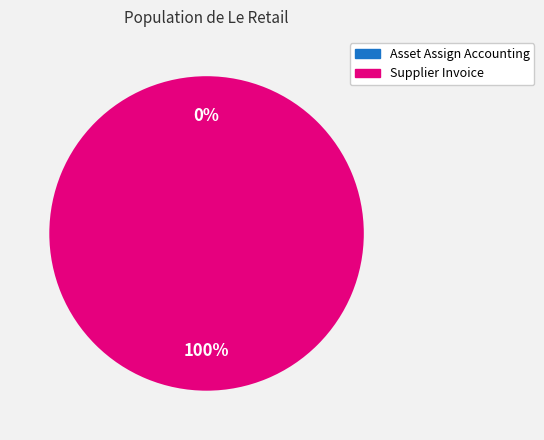

The Supplier Invoice slice represents 100% of the pie. True or false?

True